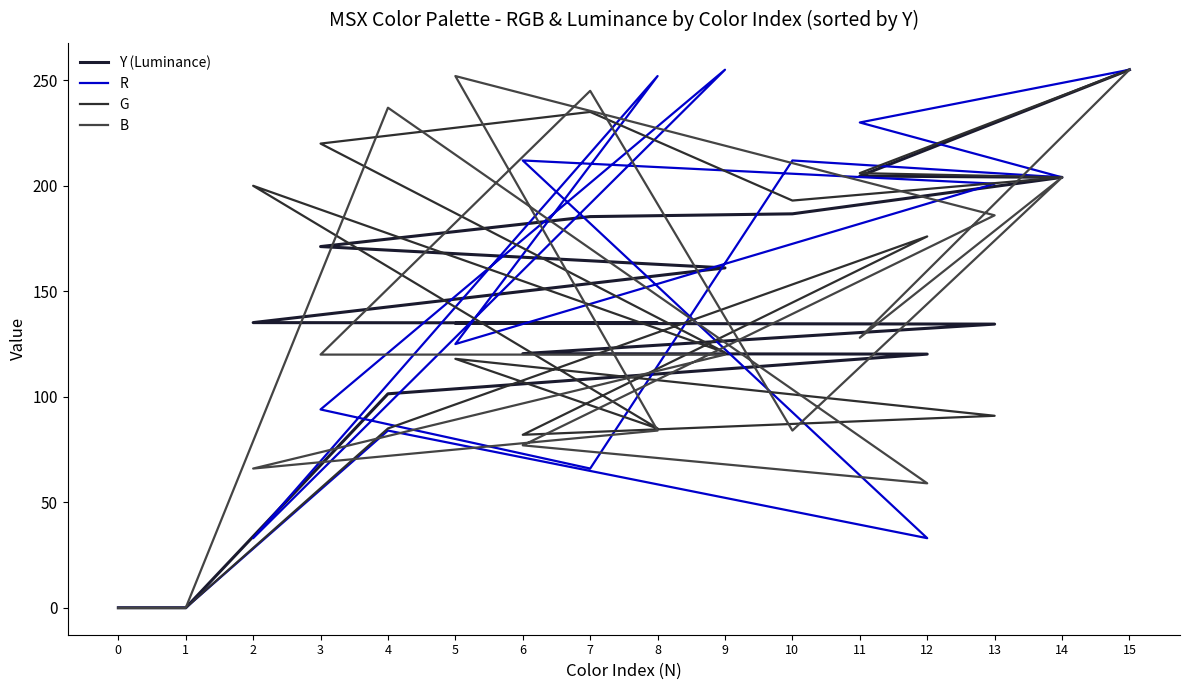

What are all the series names shown in the legend?

Y (Luminance), R, G, B